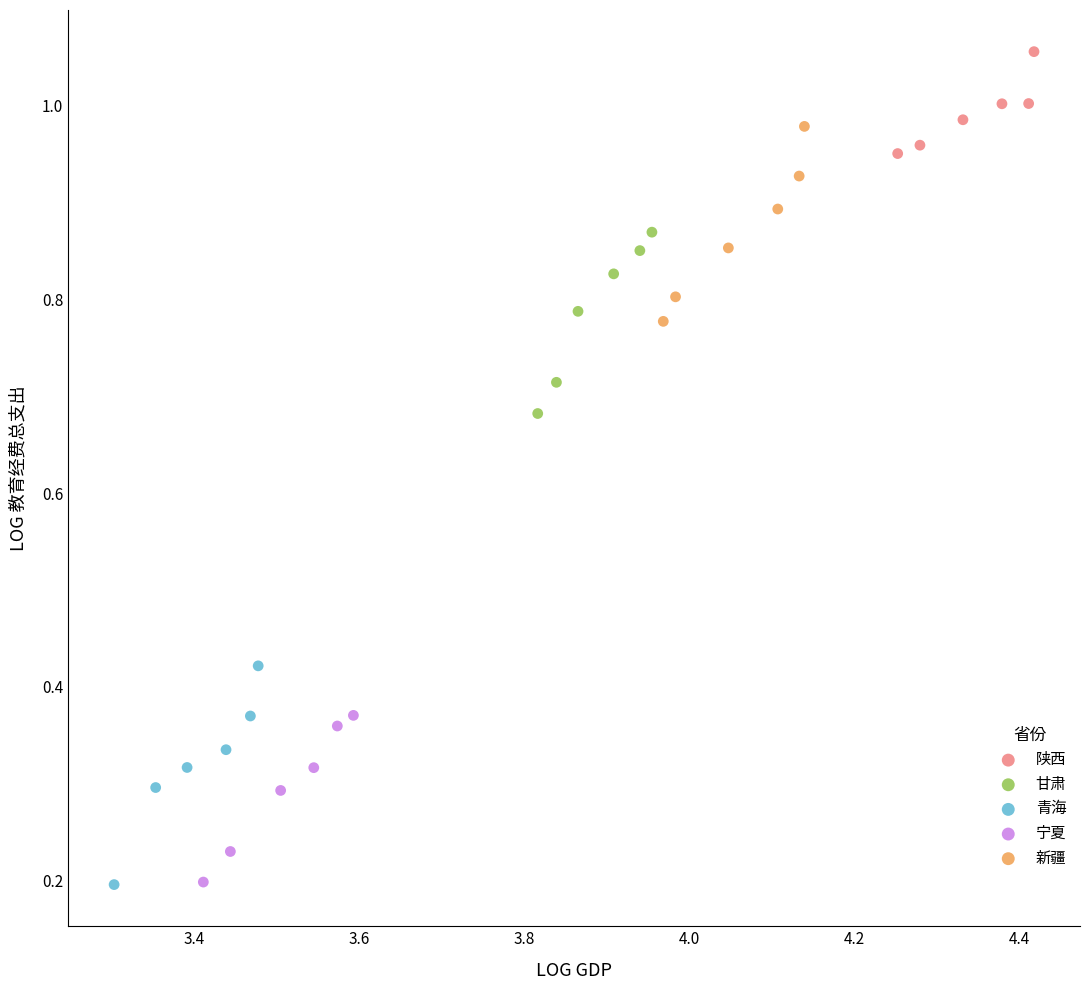

Which series has the largest Y range (max minus min)?

青海